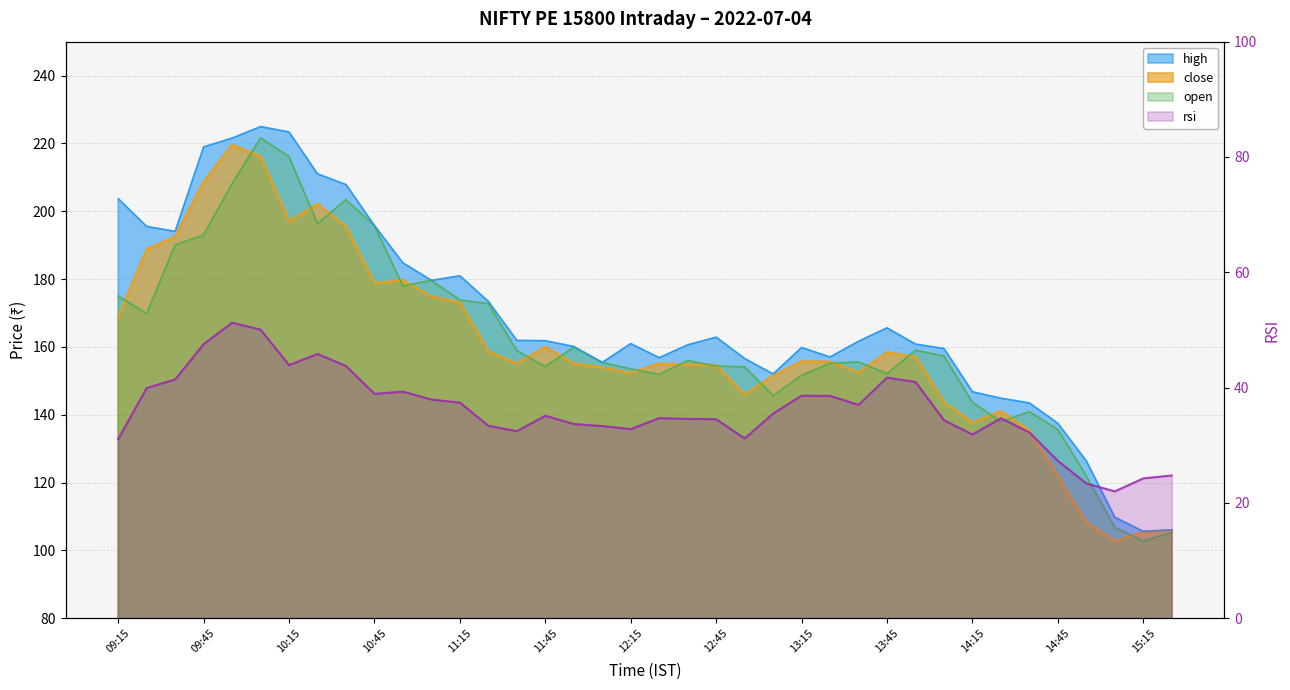

How many interior local valleys does the close series have?

8